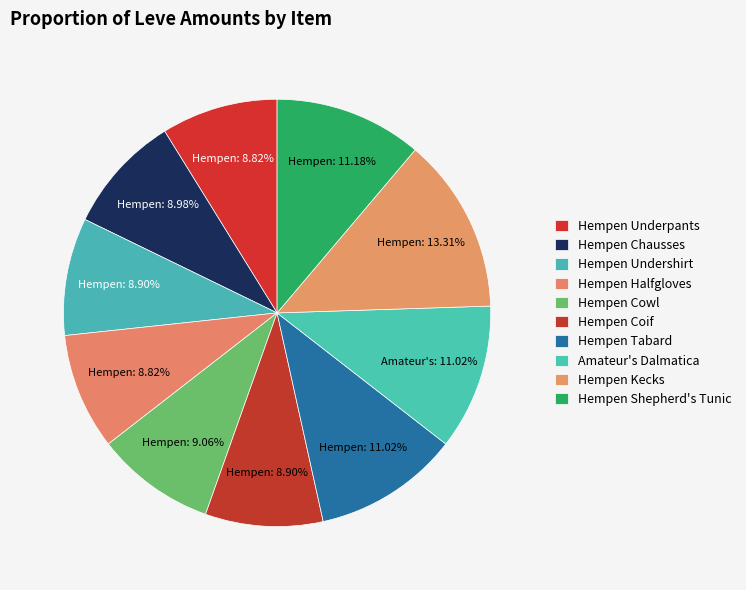

Does any single category account for the majority?

No